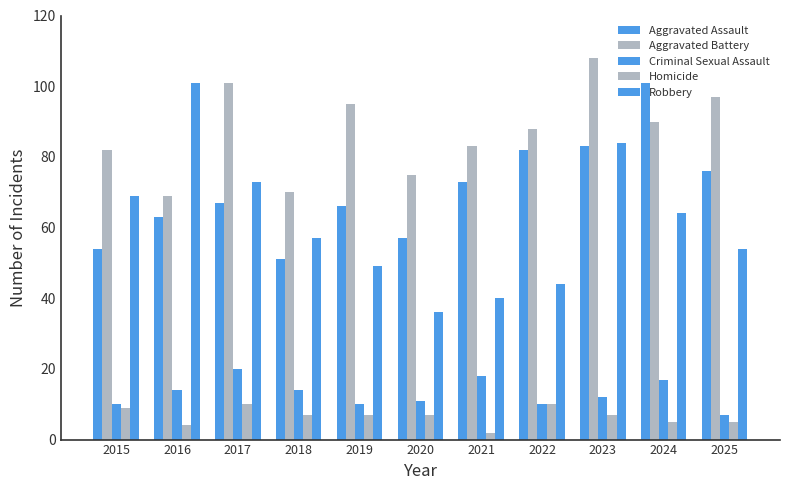

How many categories are shown in the chart?

11